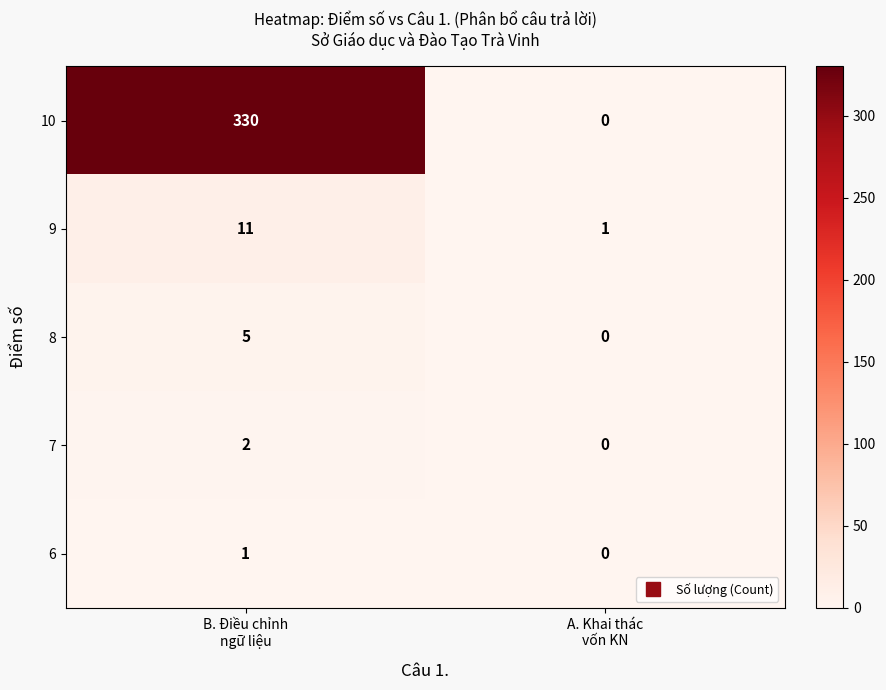

At how many categories does at least one series exceed 206?

1